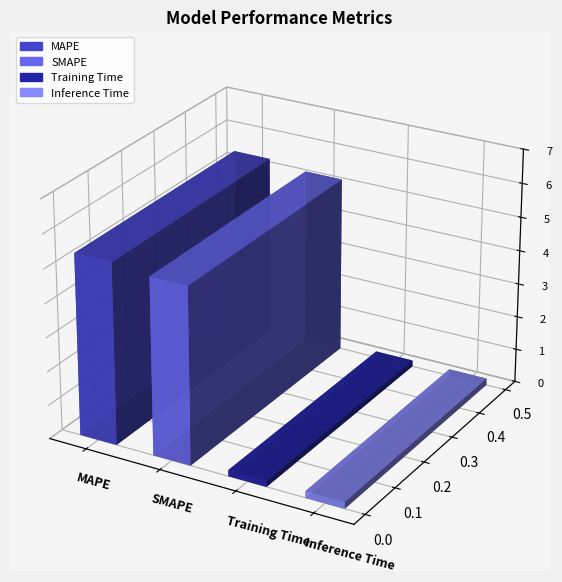

What is the label of the 3rd bar from the right?

SMAPE